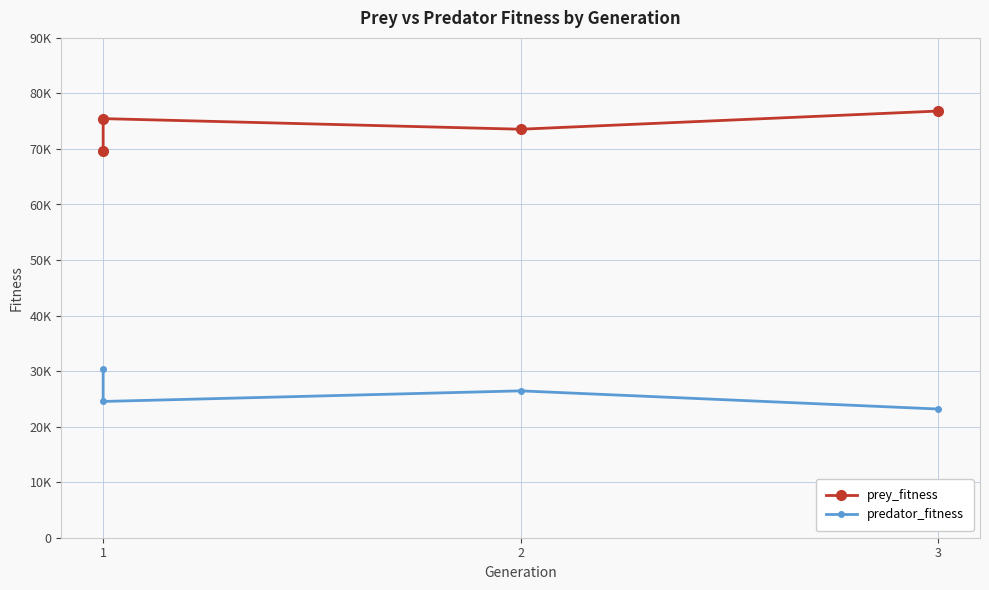

What is the highest value of the predator_fitness series?

30404